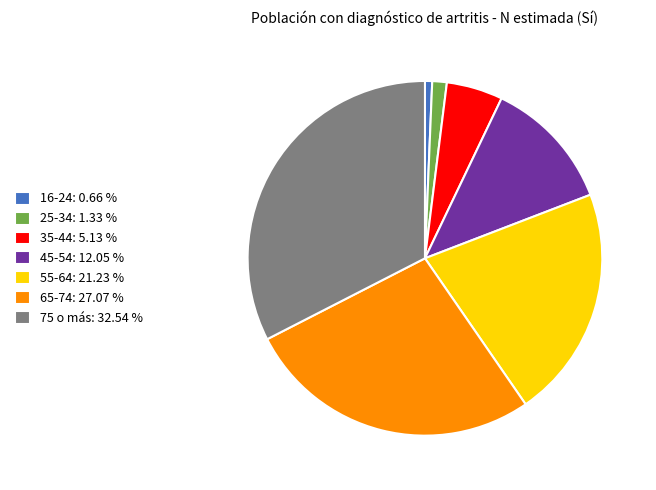

Approximately how many times larger is the value at 65-74 compared to 16-24?

41.3